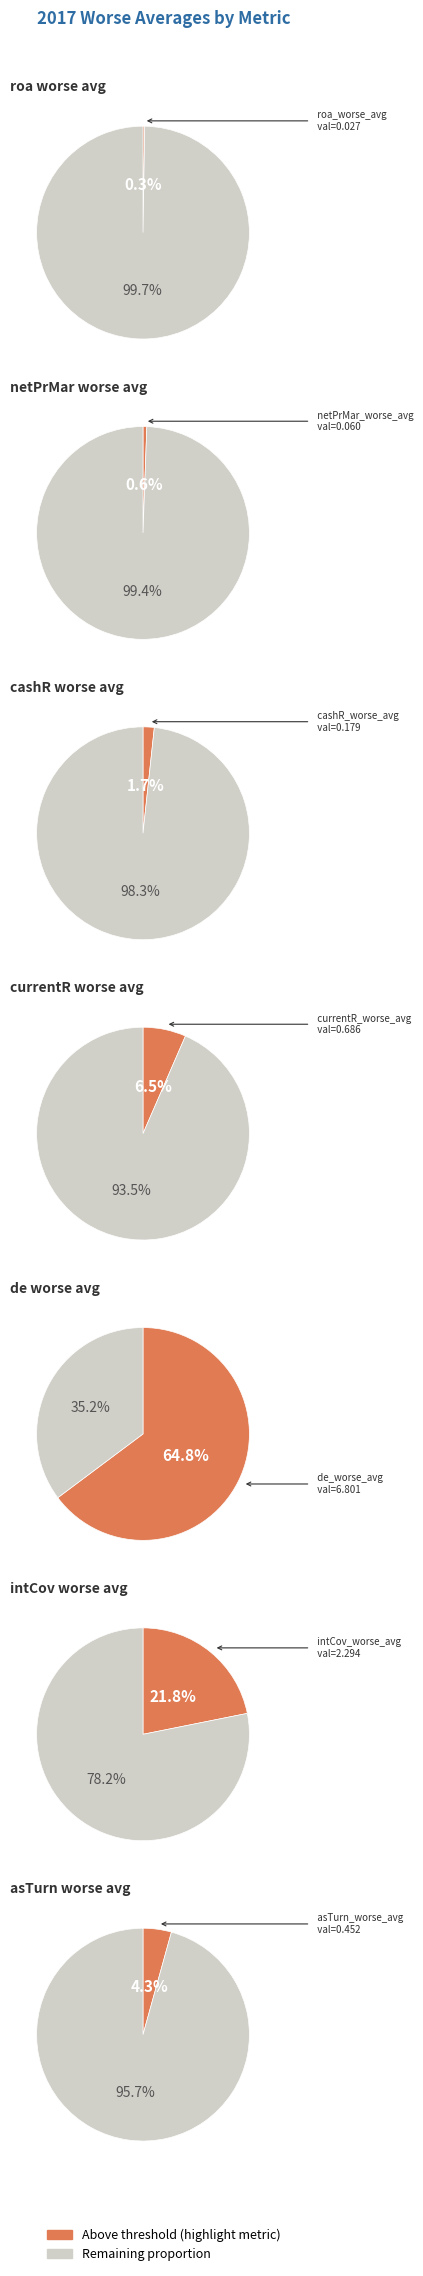

What percentage is the de_worse_avg slice, to the nearest percent?

65%